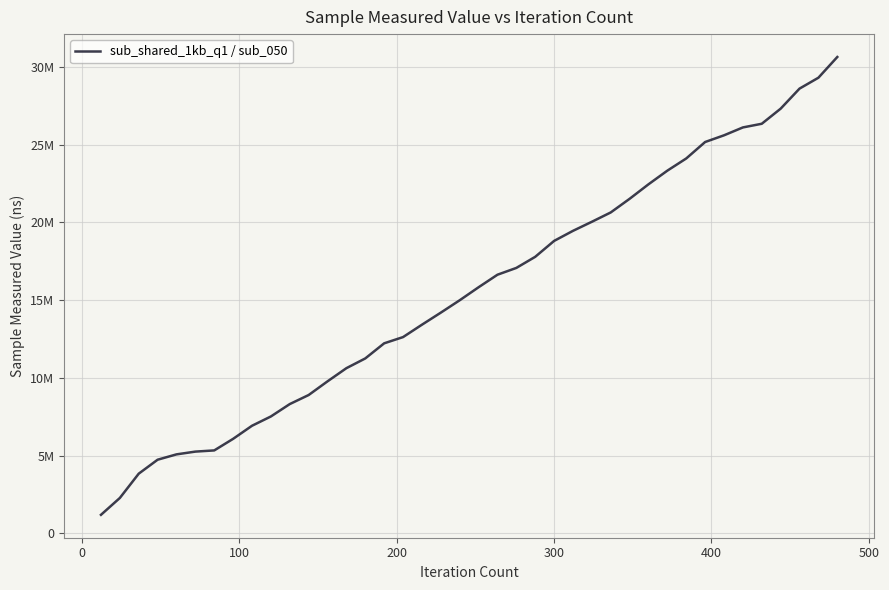

Does the chart have visible grid lines?

Yes